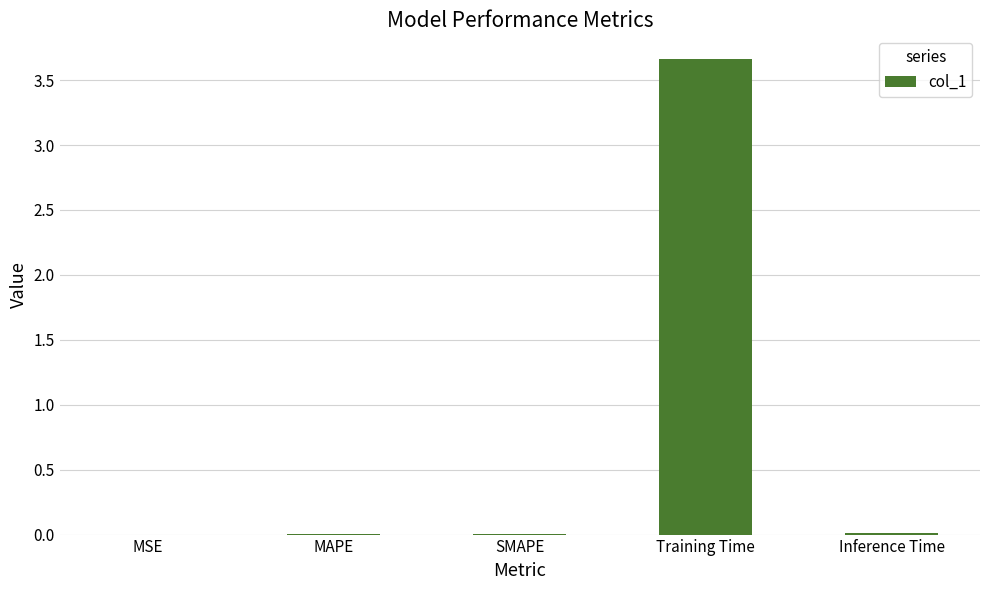

At which category does the chart reach its peak across all series?

Training Time